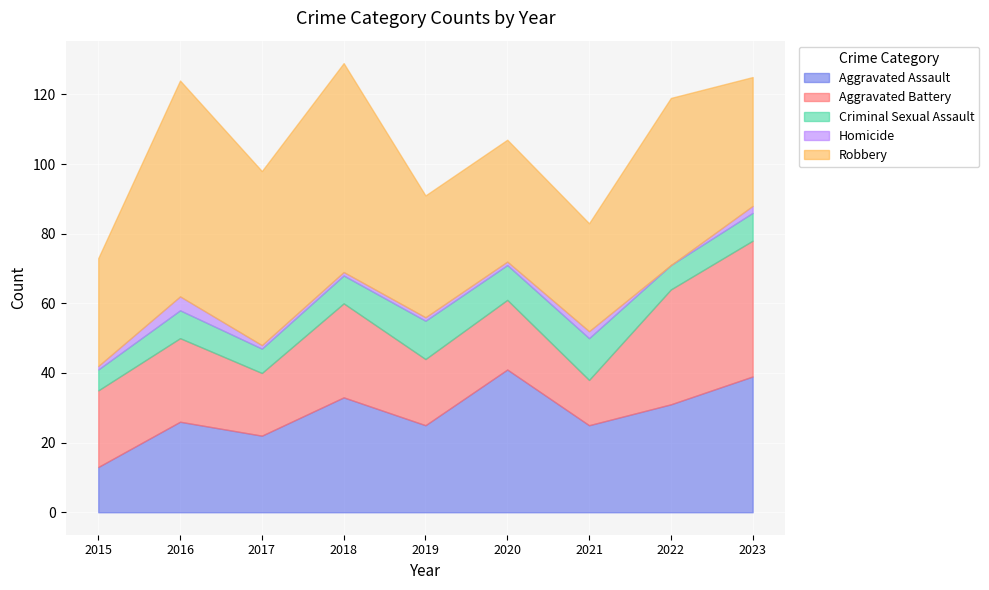

What is the maximum value shown in the chart?

62